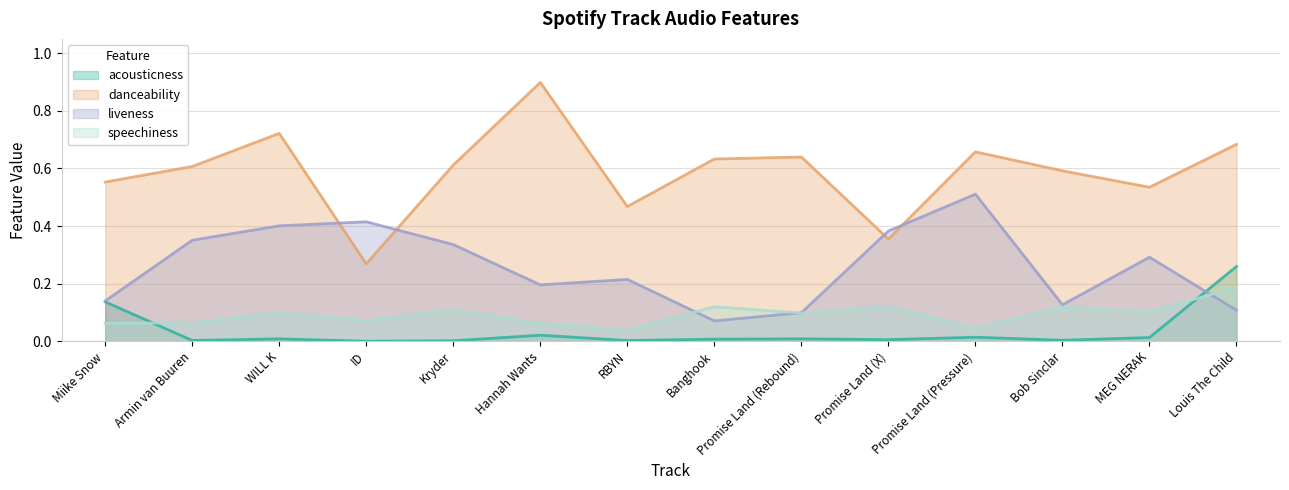

List the labels in order of acousticness value, largest first.

Louis The Child, Miike Snow, Hannah Wants, Promise Land (Pressure), MEG NERAK, Promise Land (Rebound), WILL K, Banghook, Promise Land (X), Bob Sinclar, Armin van Buuren, RBYN, Kryder, ID